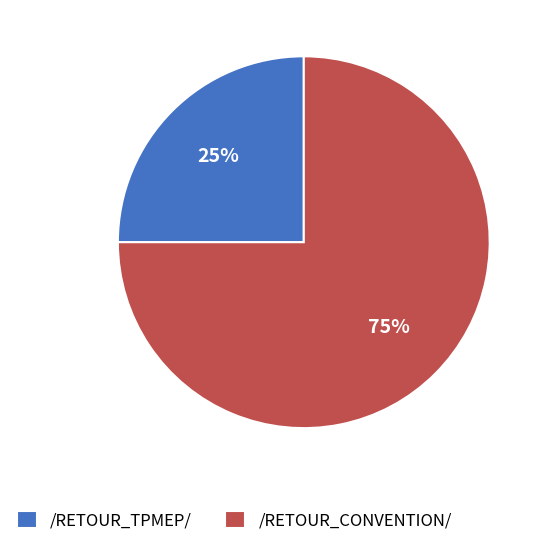

How many segments does this pie chart have?

2